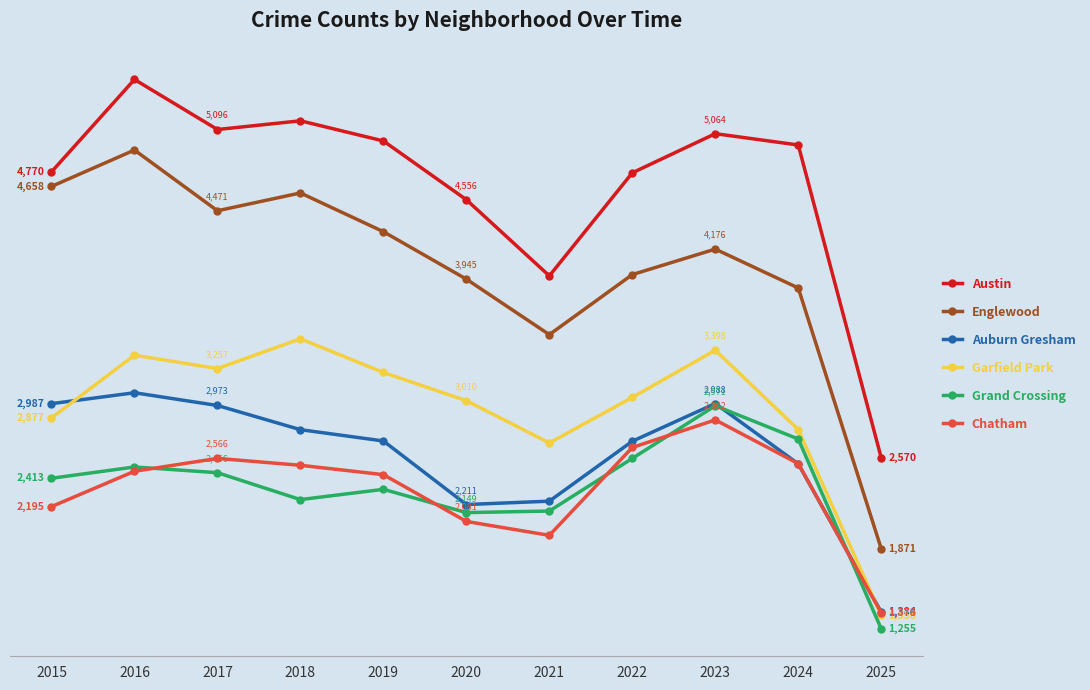

Does the chart have visible grid lines?

Yes